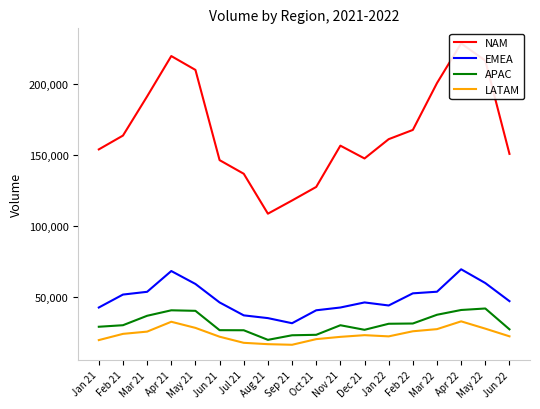

At which label is NAM closest to 168803?

Feb 22